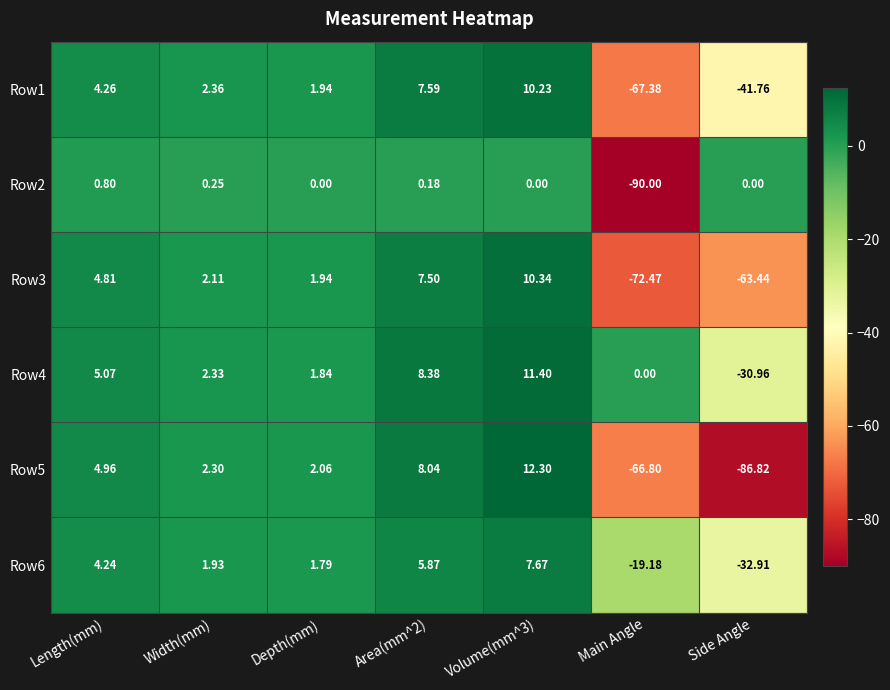

Count the number of categories in the chart.

7